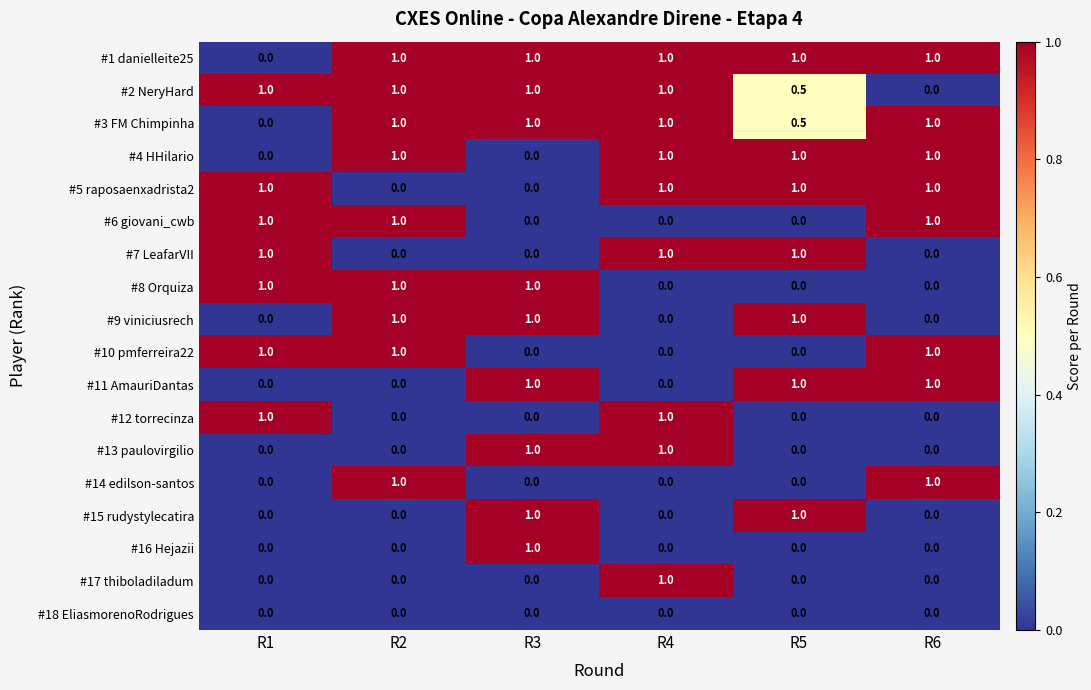

What is the difference between the highest and lowest values at R2?

1.0